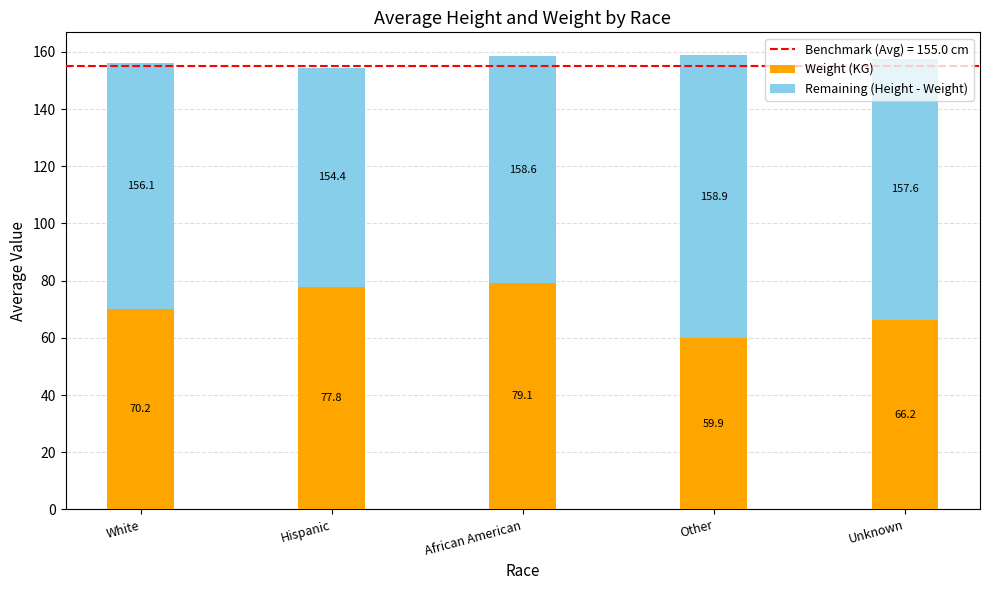

Count the number of categories in the chart.

5